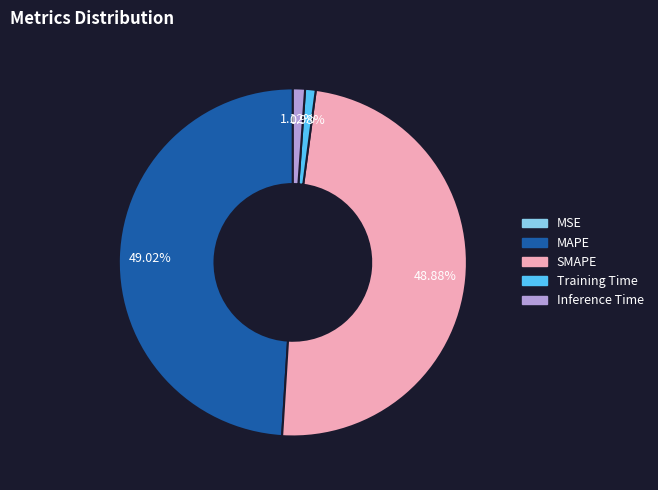

Is it true that Training Time is 7% of the pie?

False